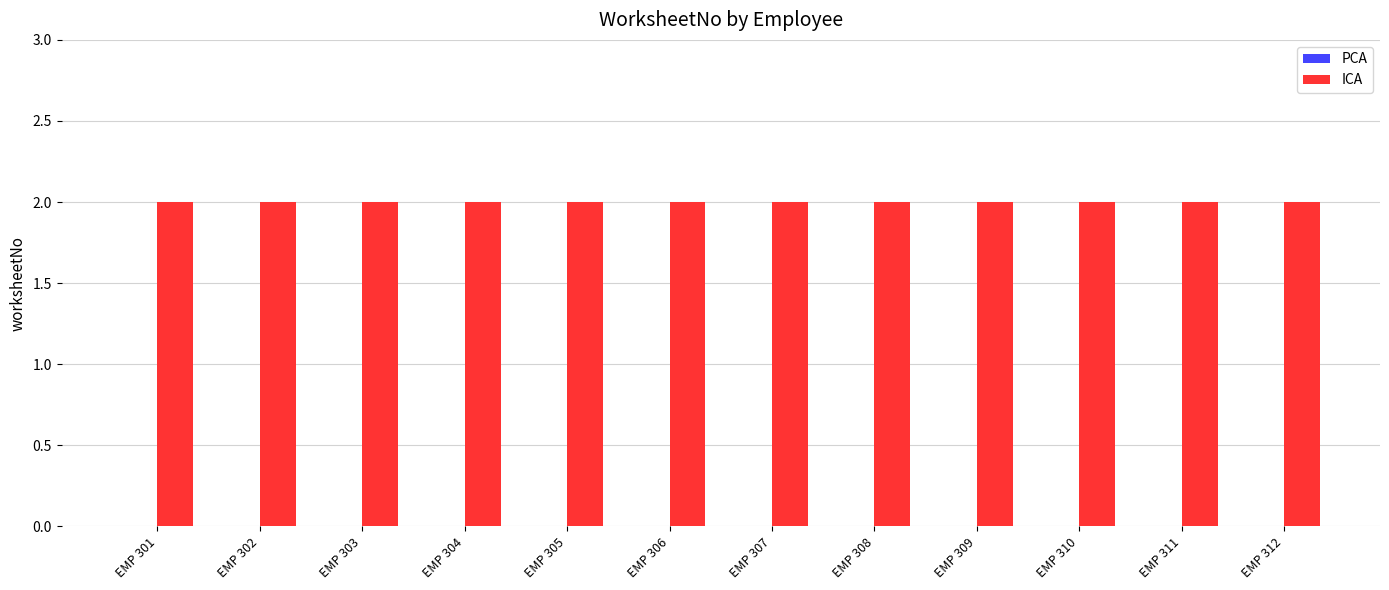

Does the chart contain stacked bars?

No